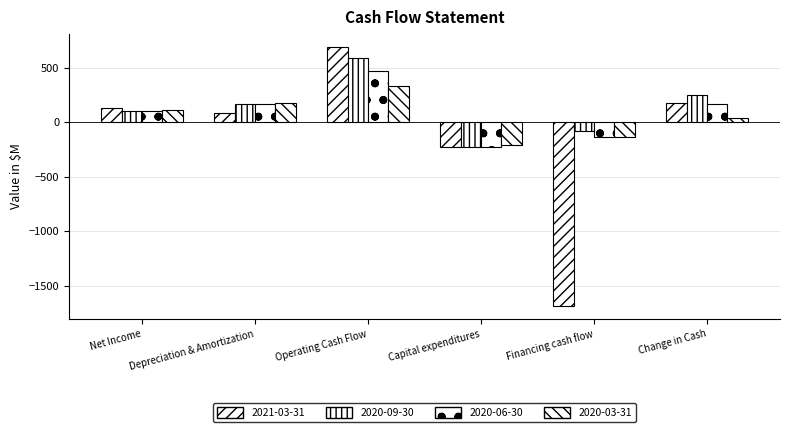

What is the label of the 6th bar from the left?

Change in Cash